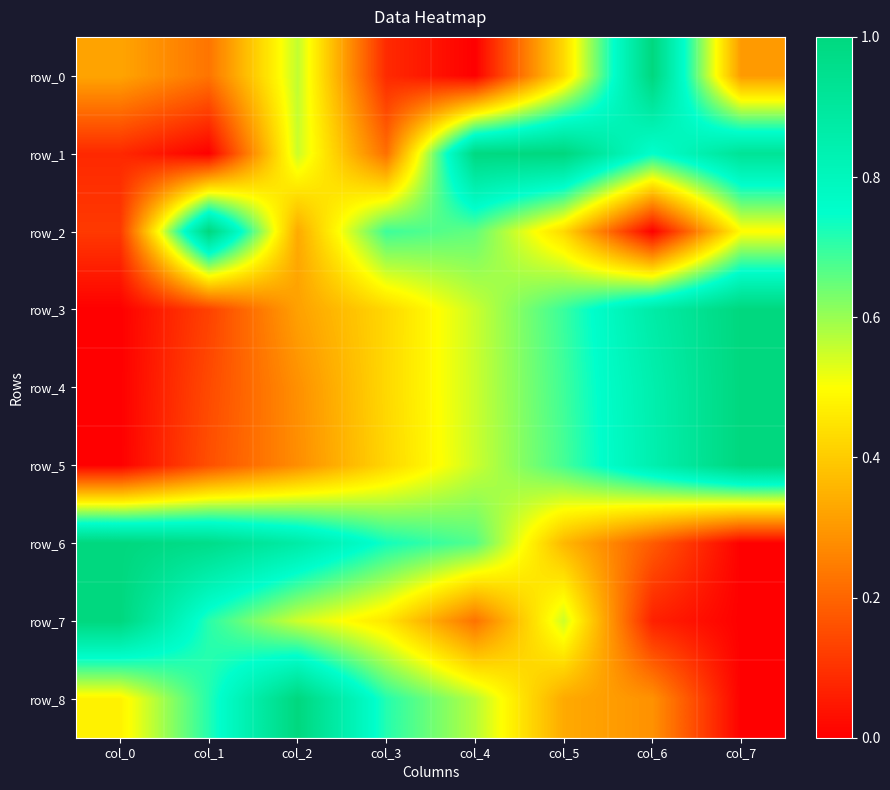

What is the total value across all series at col_0?

3.0